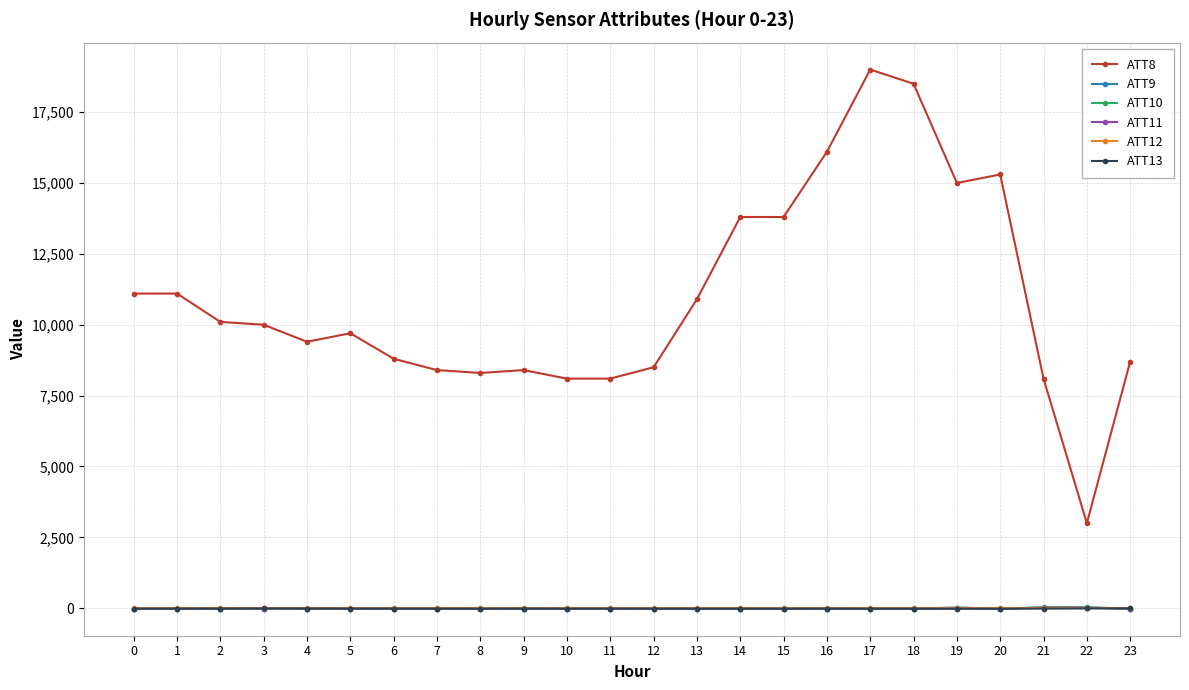

What is the value of the ATT9 point at the 23rd from the left?

21.3